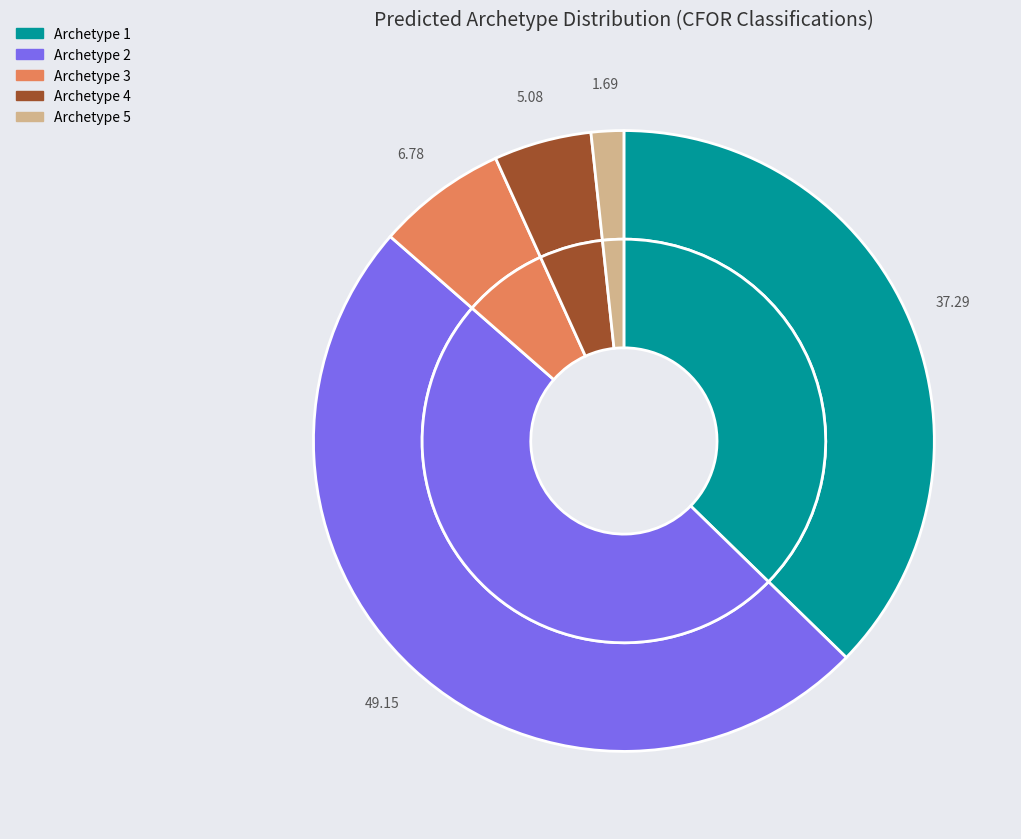

Is there any slice that represents more than half of the pie?

No